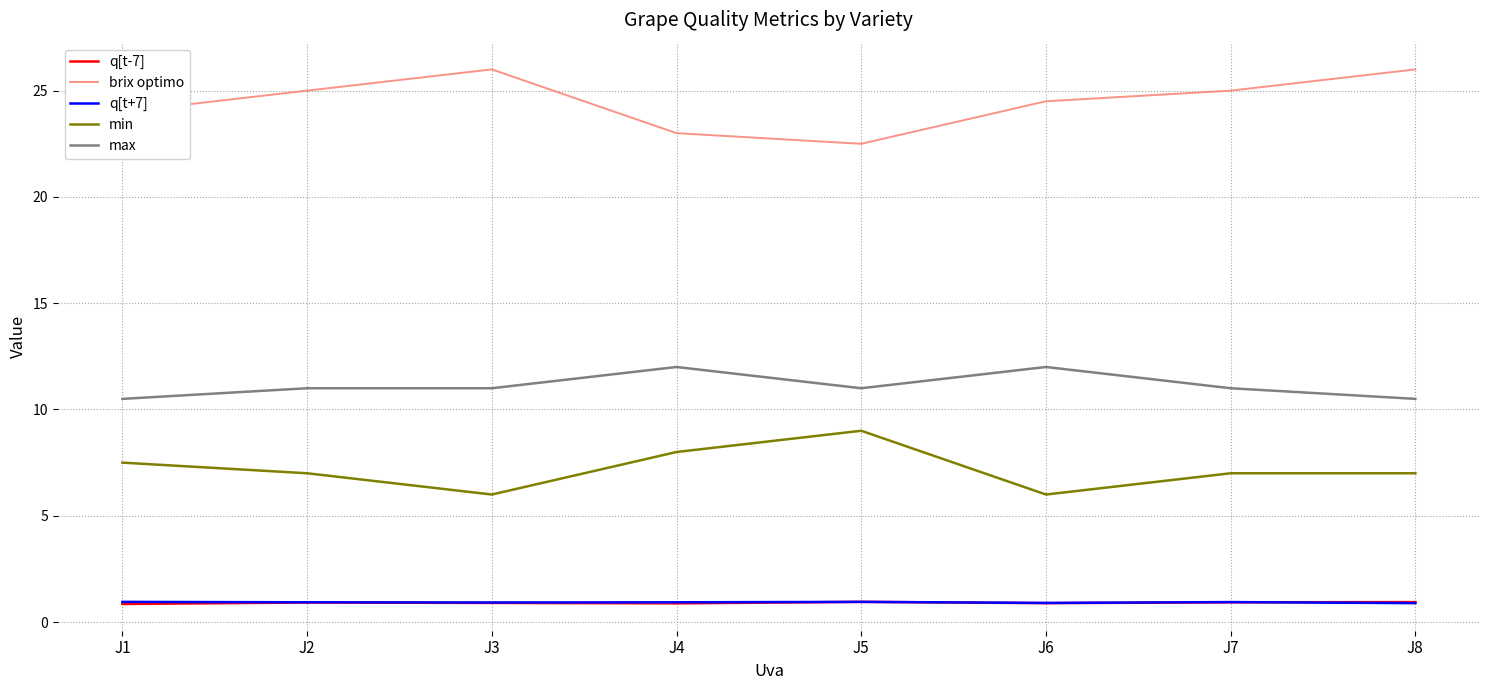

True or false: max and min cross at least once.

False